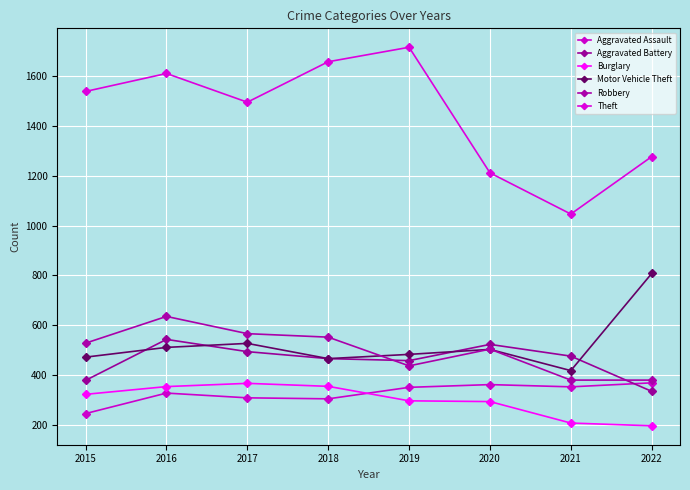

Rank the series at 2018 from highest to lowest value.

Theft, Robbery, Aggravated Battery, Motor Vehicle Theft, Burglary, Aggravated Assault